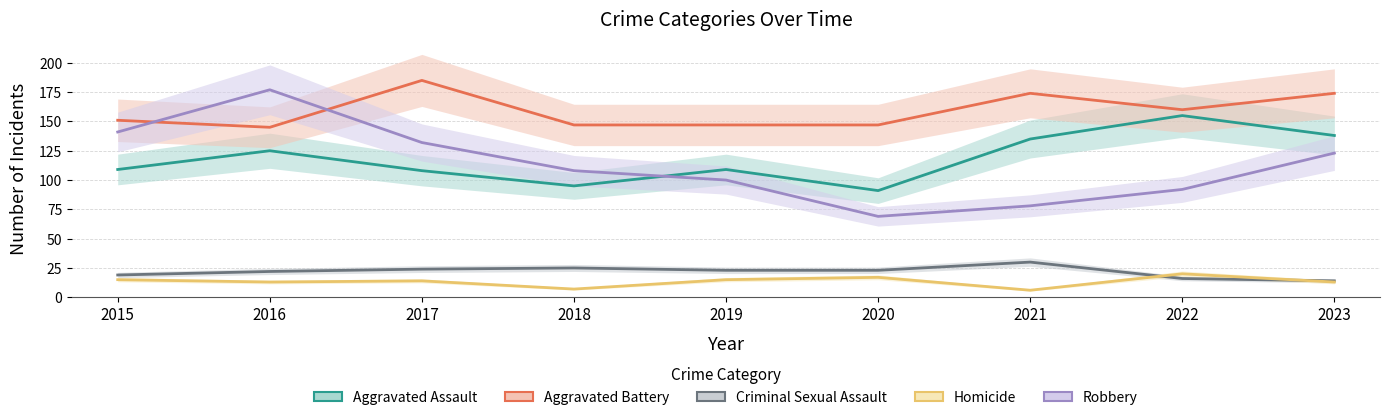

At which label does Aggravated Battery first exceed 151?

2017